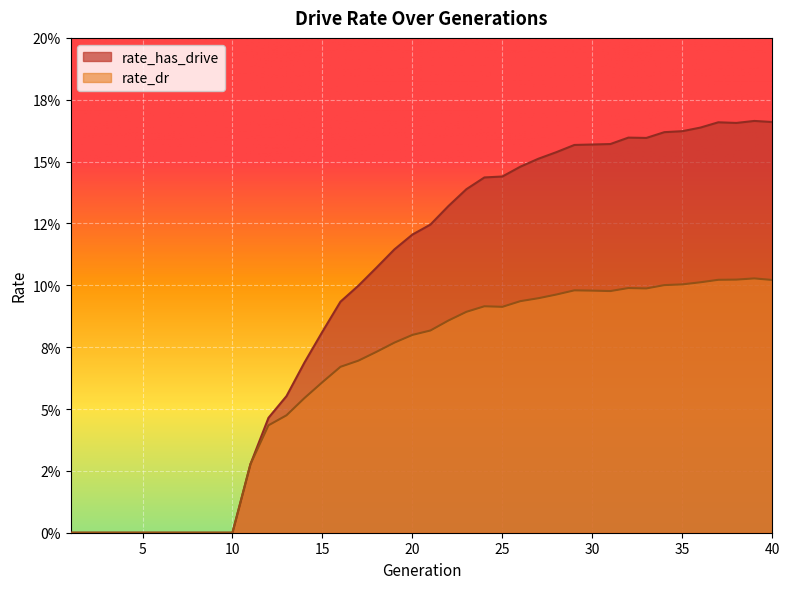

Which series has the largest range (max minus min)?

rate_has_drive